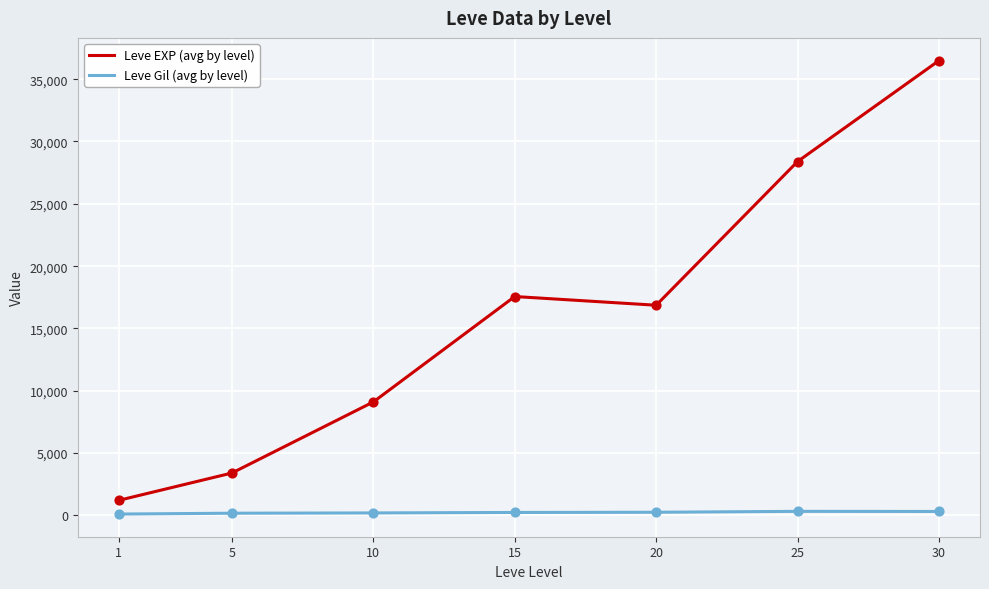

Between 5 and 20, which series saw the biggest shift?

Leve EXP (avg by level)